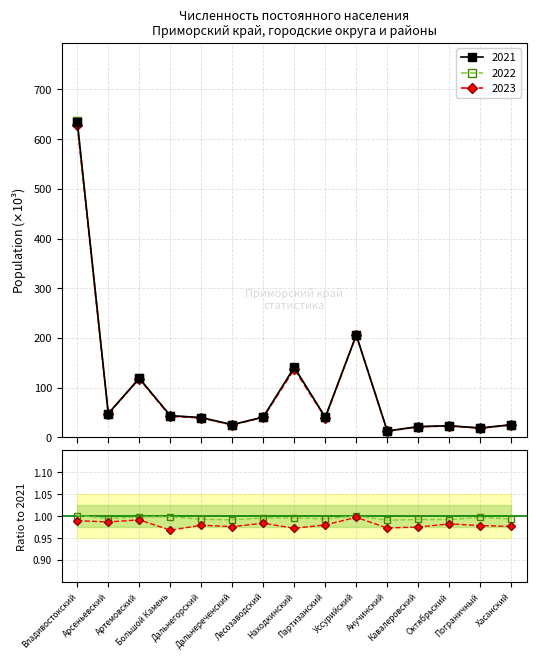

What position from the left is Лесозаводский?

7